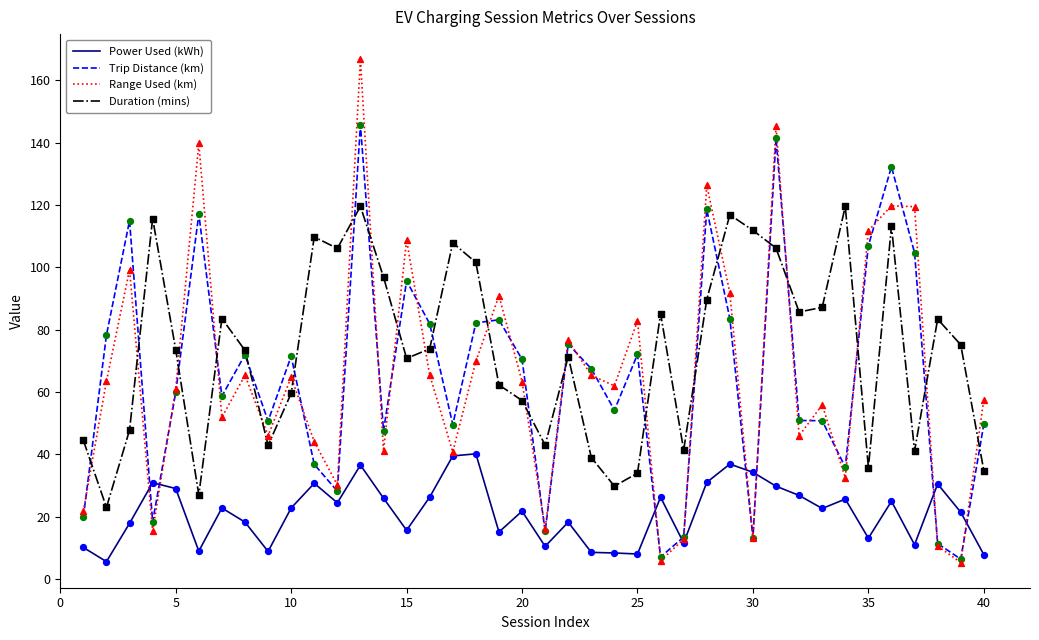

List the series in order of their peak value, highest first.

Range Used (km), Trip Distance (km), Duration (mins), Power Used (kWh)